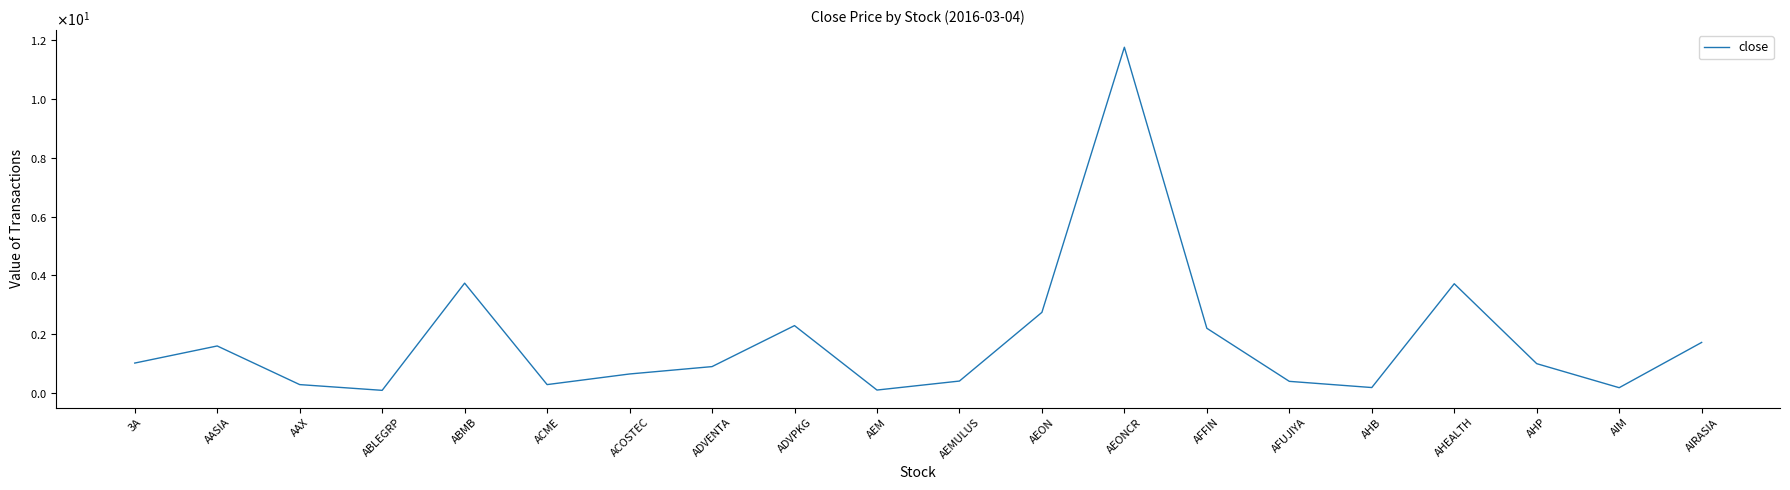

Approximately how many times larger is the value at AEMULUS compared to ABMB?

0.1